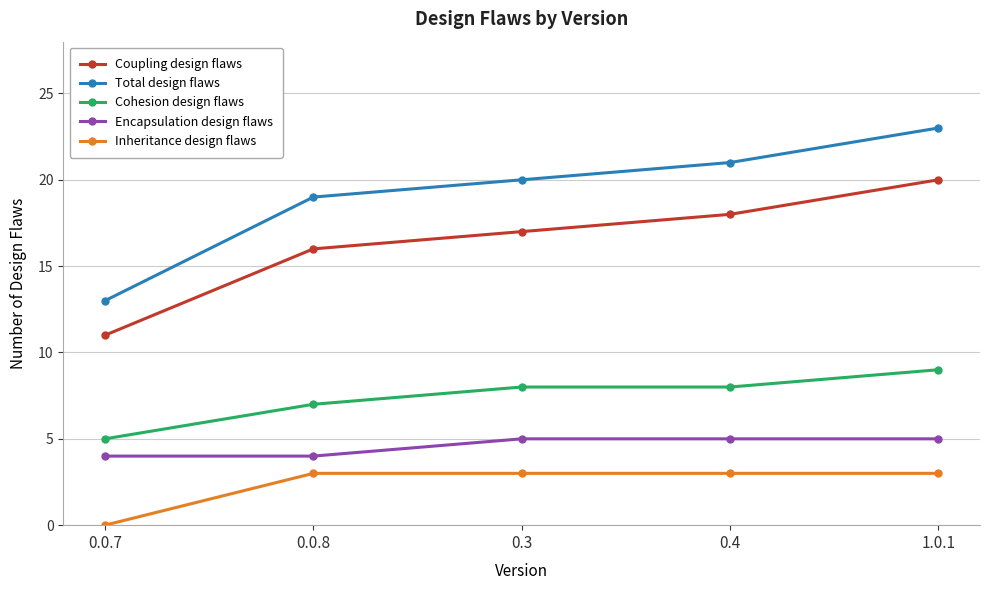

The value of Total design flaws at 0.0.7 is 9. True or false?

False